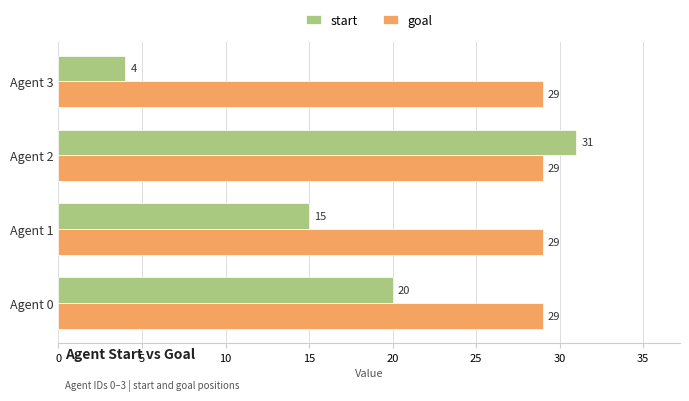

What is the sum of the goal values at Agent 3 and Agent 1?

58